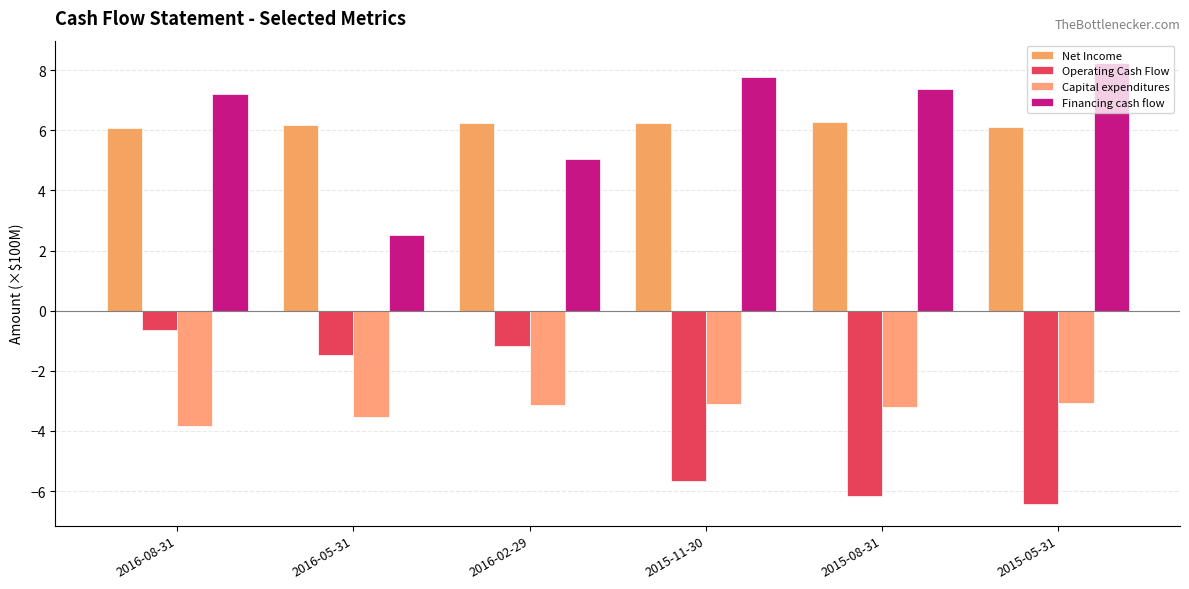

What is the approximate value of Operating Cash Flow at 2015-08-31?

-6.2